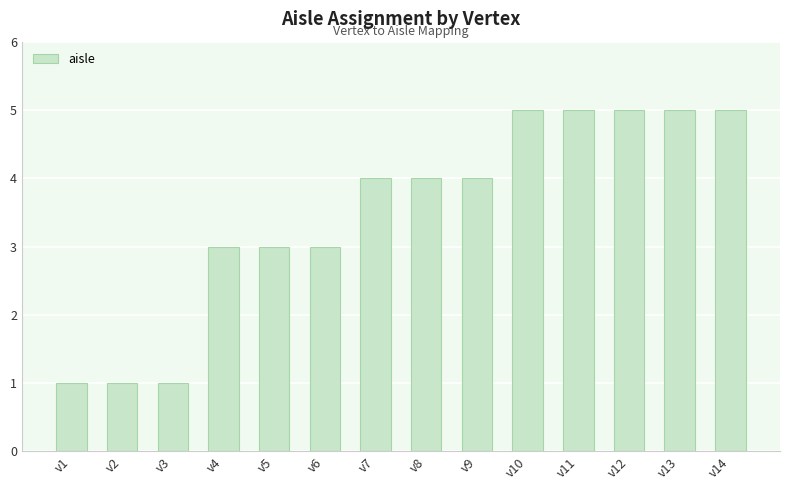

What is the change in value from v3 to v13?

+4